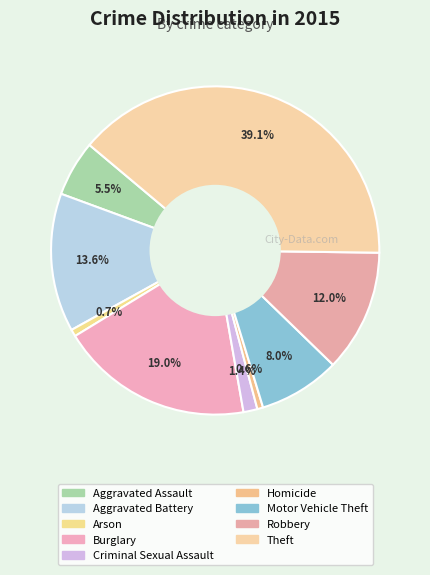

To the nearest percent, what is the difference between the Criminal Sexual Assault and Aggravated Assault slice percentages?

4%